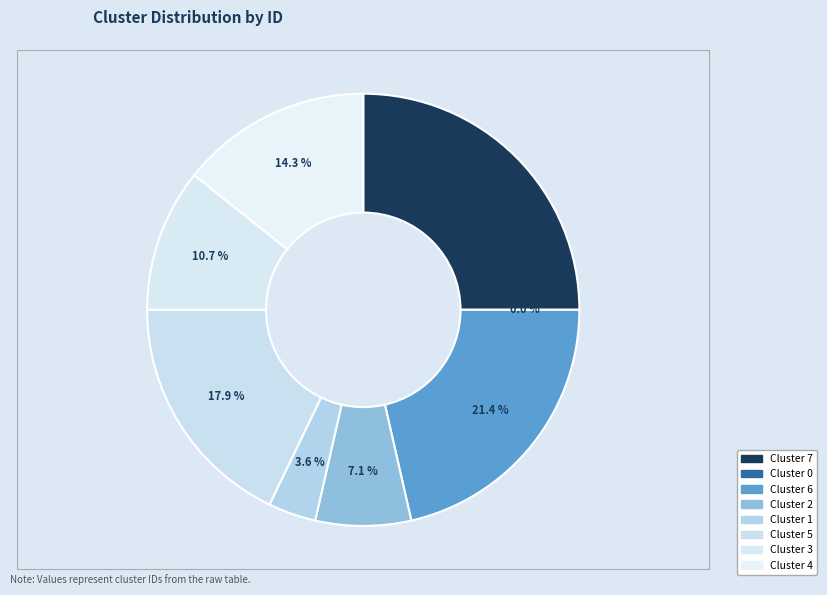

To the nearest percent, what percentage of the pie is Cluster 7?

25%